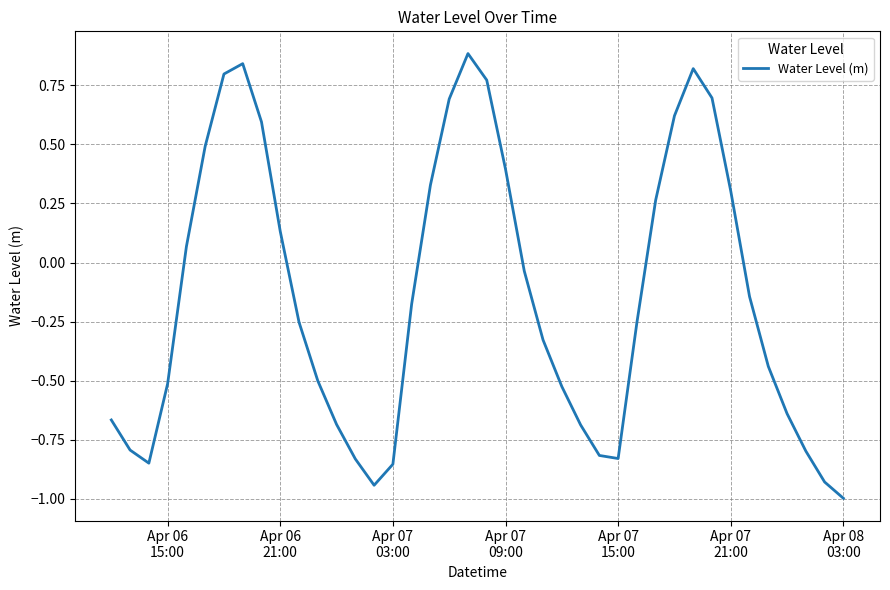

What is the difference between the maximum and minimum values?

1.9